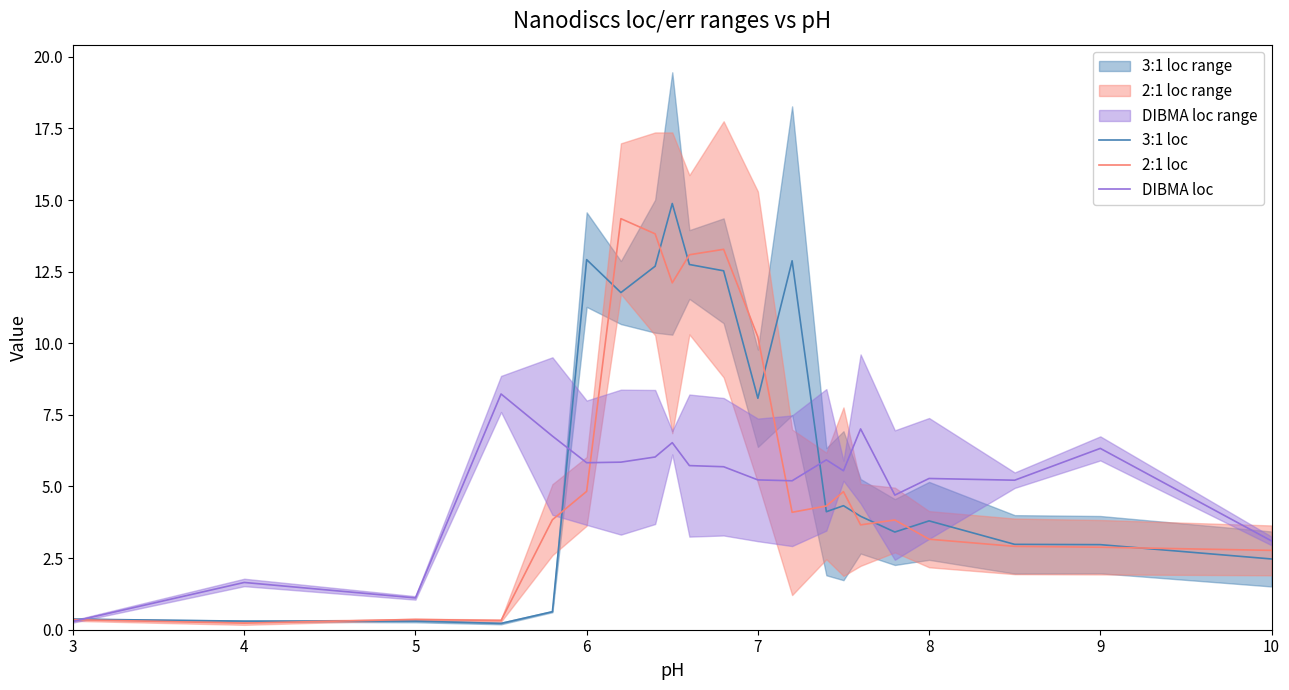

Reading left to right, transcribe all the data shown in this chart.

3:1 loc: 0.4	0.3	0.3	0.2	0.6	12.9	11.8	12.7	14.9	12.8	12.5	8.1	12.9	4.1	4.3	4.0	3.4	3.8	3.0	3.0	2.5
2:1 loc: 0.3	0.2	0.4	0.3	3.8	4.8	14.3	13.8	12.1	13.1	13.3	10.2	4.1	4.3	4.8	3.7	3.8	3.2	2.9	2.9	2.8
DIBMA loc: 0.3	1.6	1.1	8.2	6.8	5.8	5.8	6.0	6.5	5.7	5.7	5.2	5.2	5.9	5.5	7.0	4.7	5.3	5.2	6.3	3.1